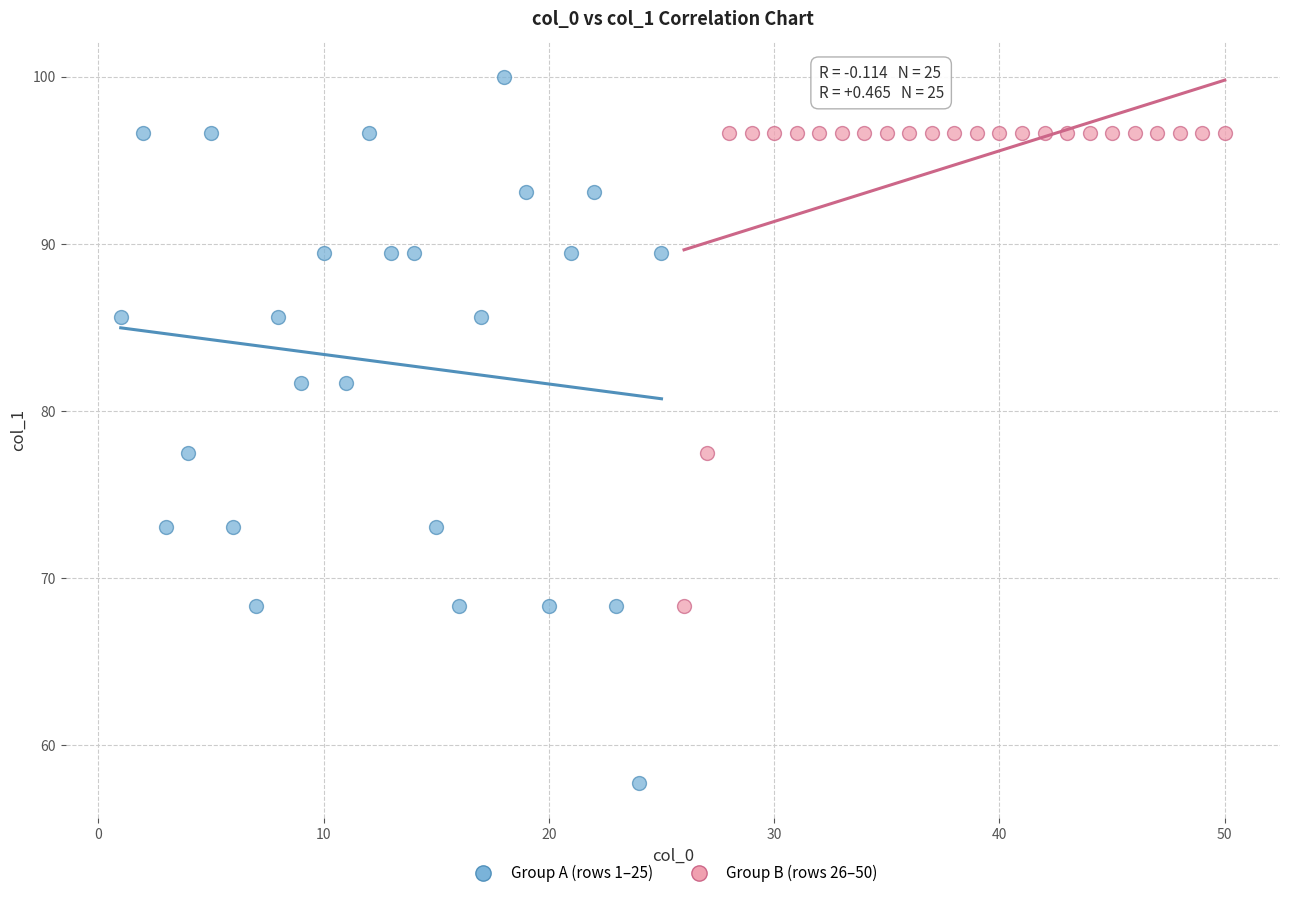

Which series has the widest spread of Y values?

Group A (rows 1–25)